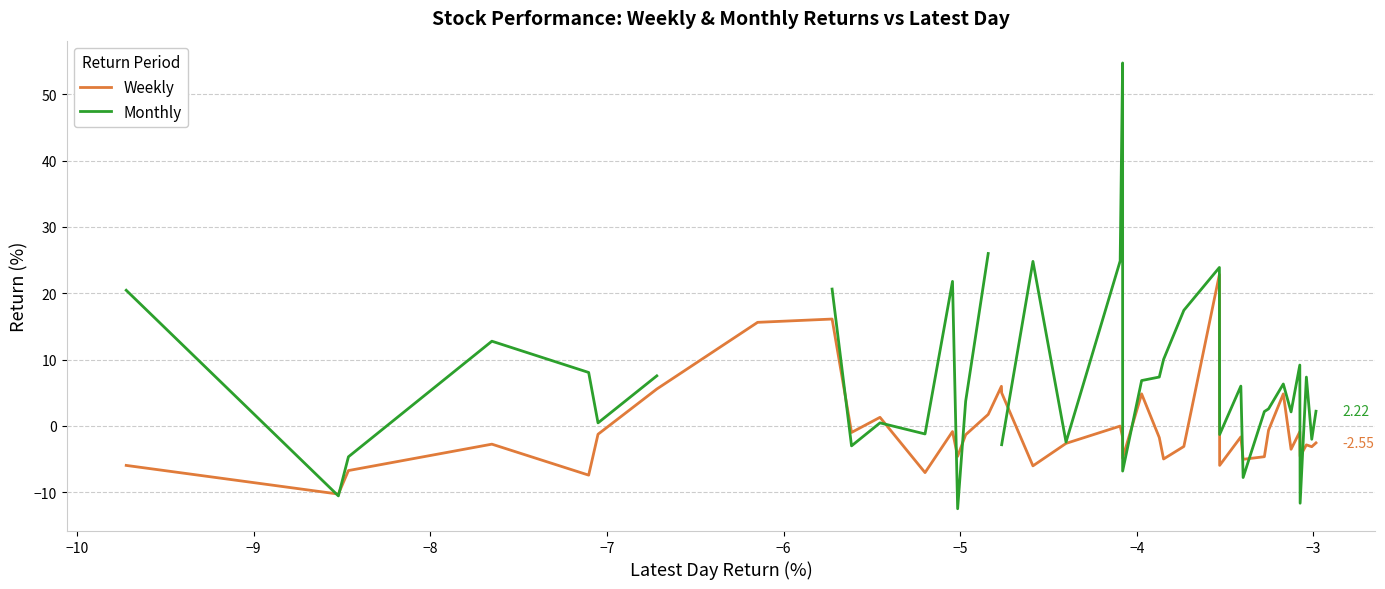

Is this an area chart (filled region under the line)?

No